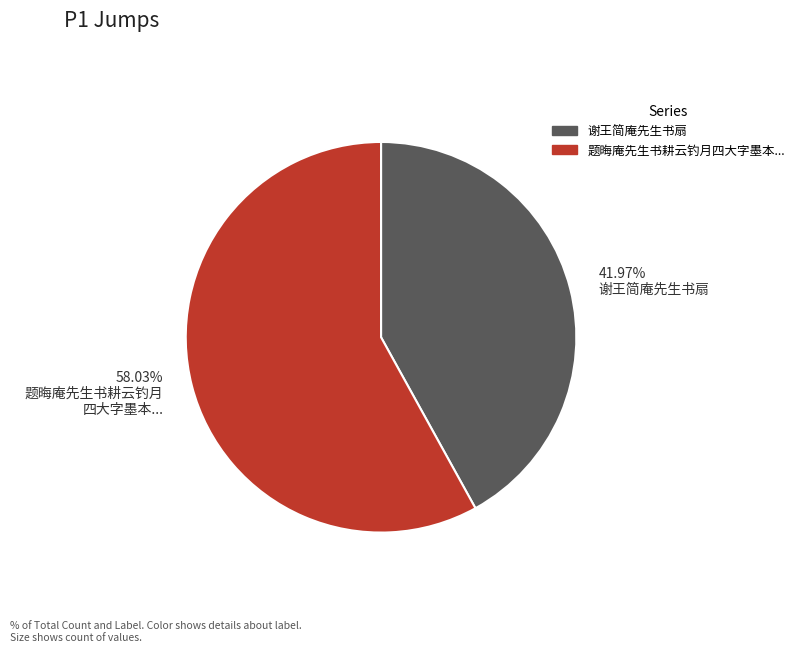

Is there a majority slice in this chart?

Yes